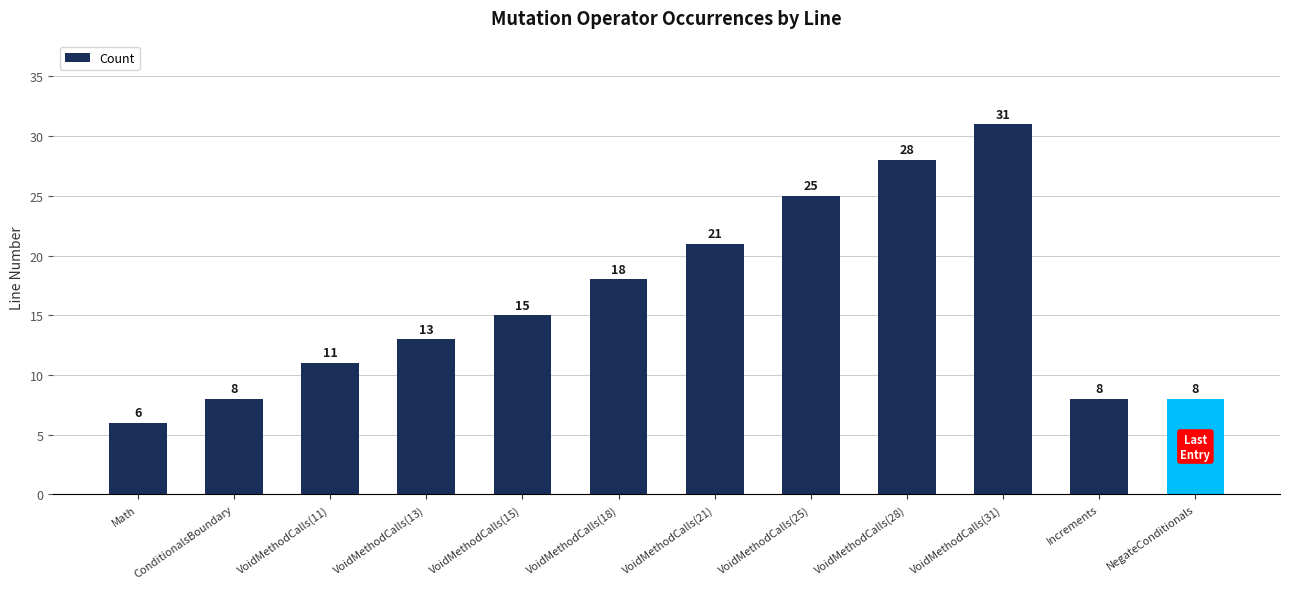

Which category has the lowest value across all series?

Math